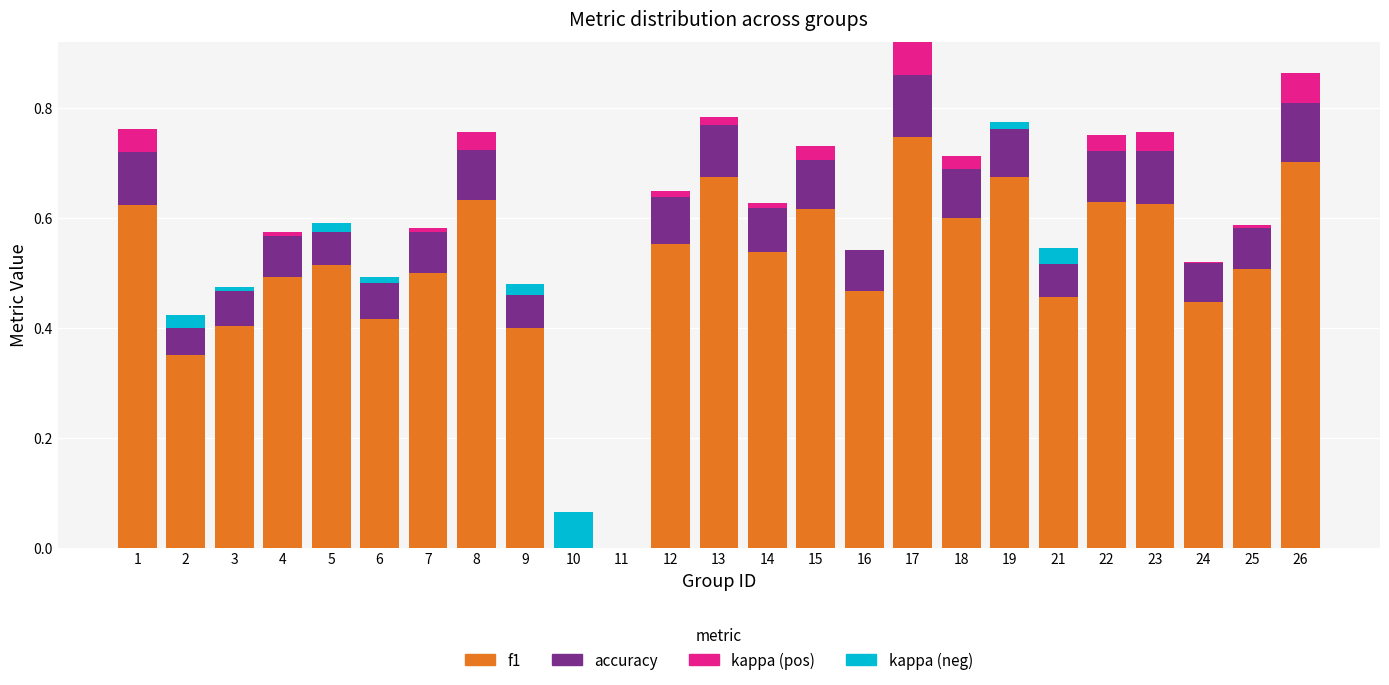

Is it true that f1 equals 0.2 at 18?

False